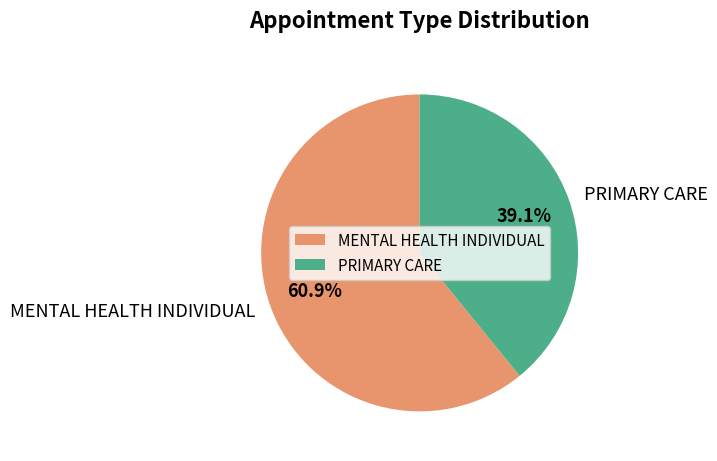

To the nearest percent, what is the difference between the largest and smallest slice percentages?

22%